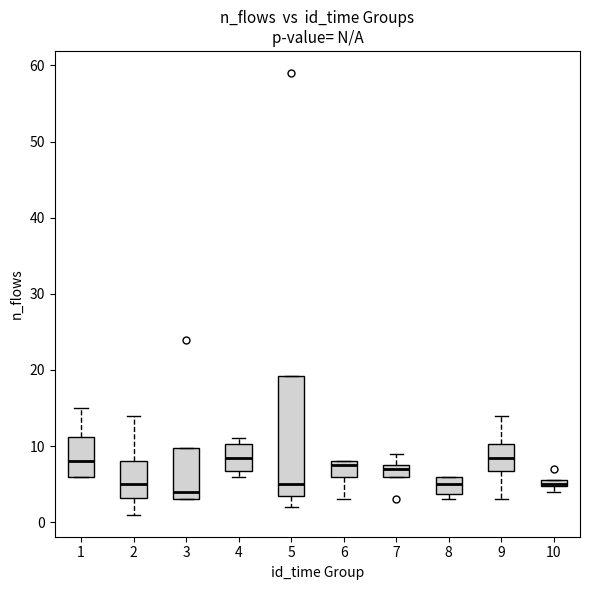

Which box is the tallest, from its lower edge to its upper edge?

5